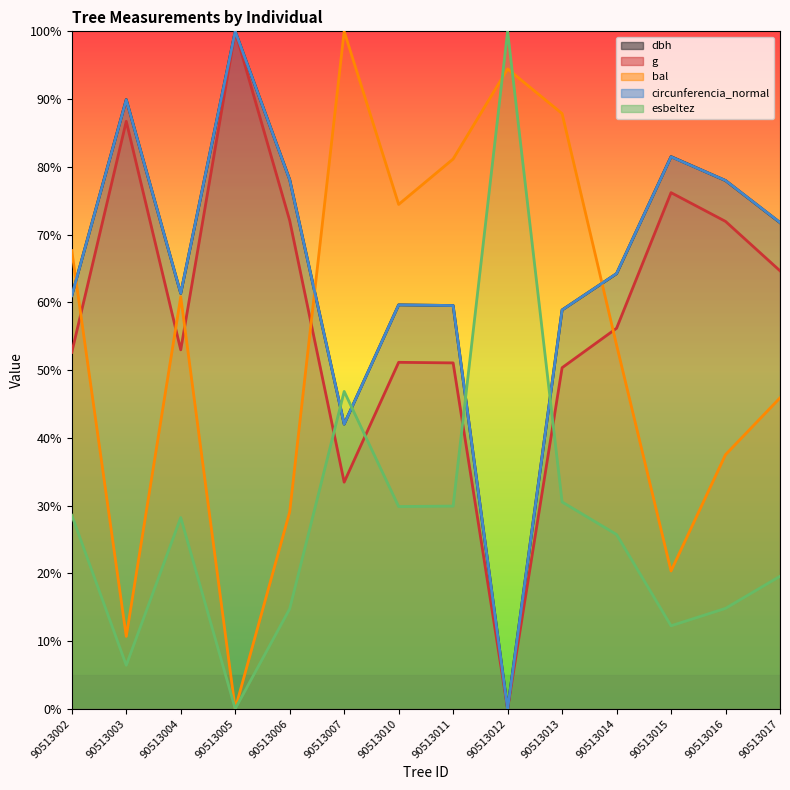

The value of circunferencia_normal at 90513017 is 114.7. True or false?

False